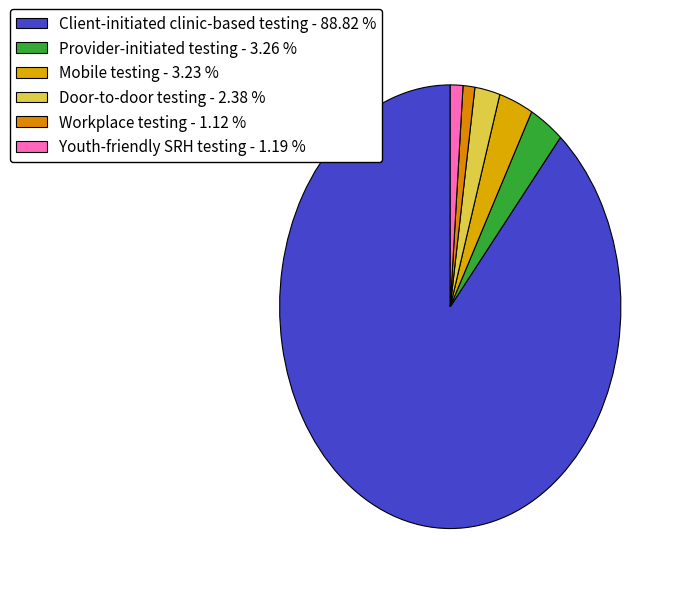

Which category accounts for the majority?

Client-initiated clinic-based testing